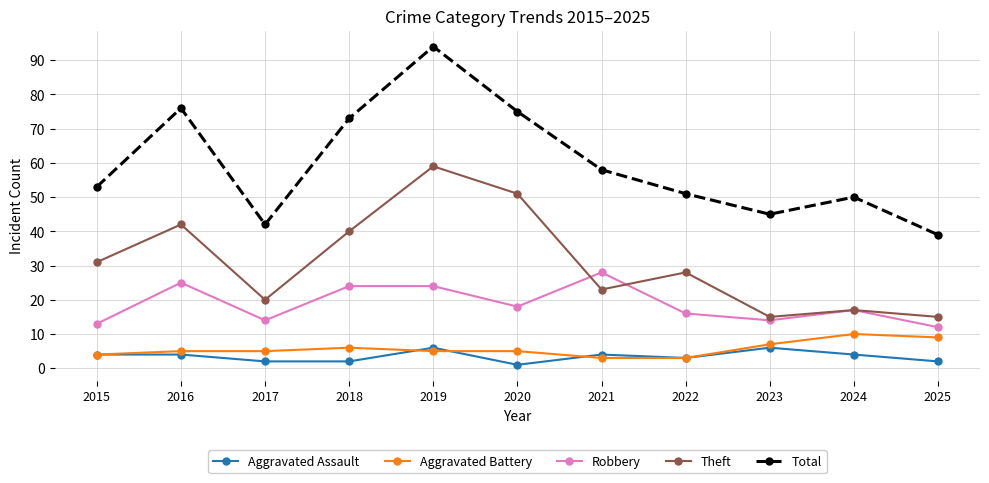

Which label corresponds to the largest value in the chart?

2019